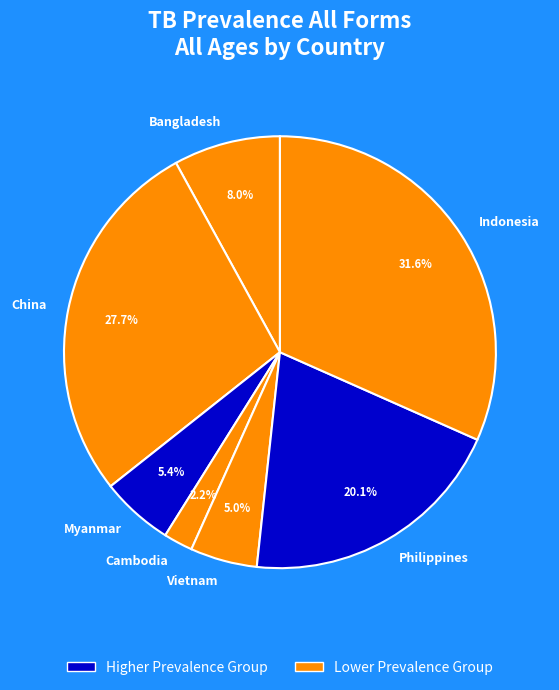

The Bangladesh slice represents 8% of the pie. True or false?

True